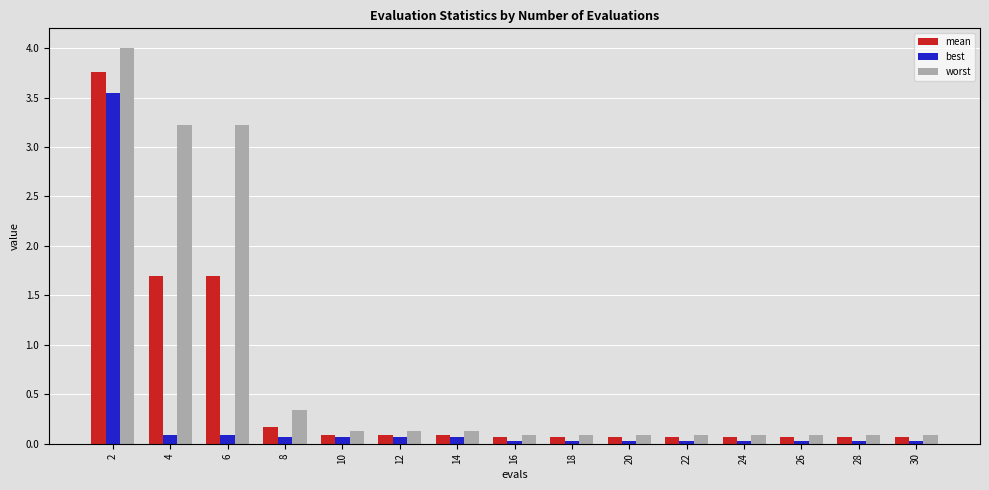

At how many categories does at least one series exceed 1?

3